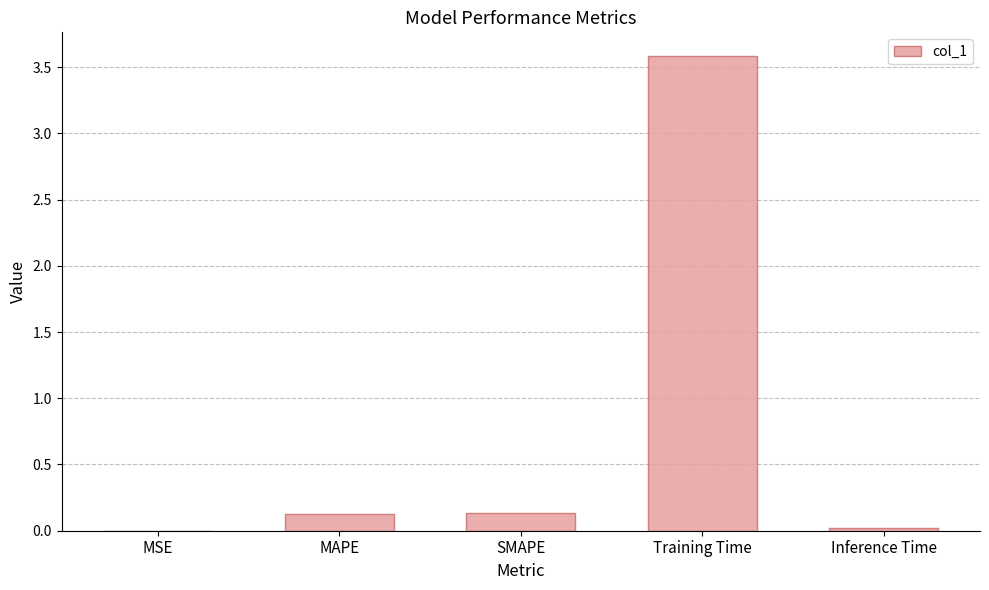

Which has a higher value, Inference Time or SMAPE?

SMAPE